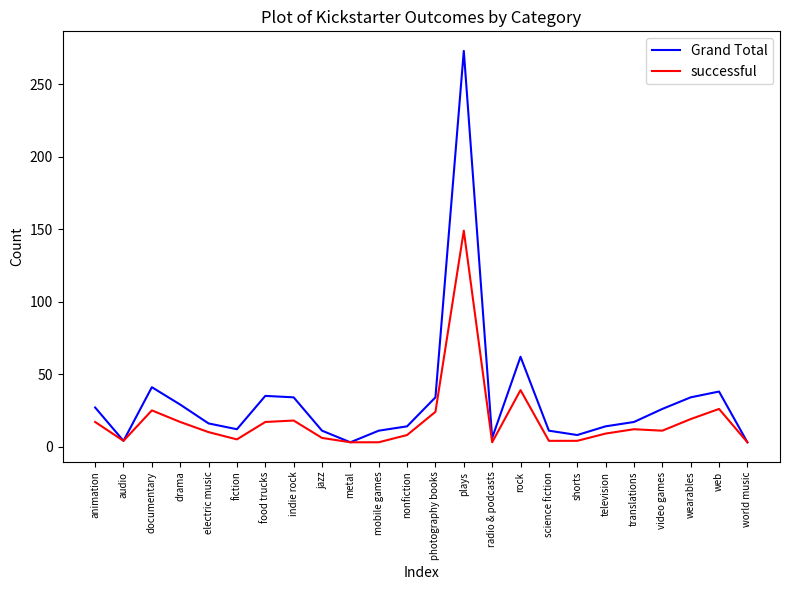

How many values in the Grand Total series are below 17?

12